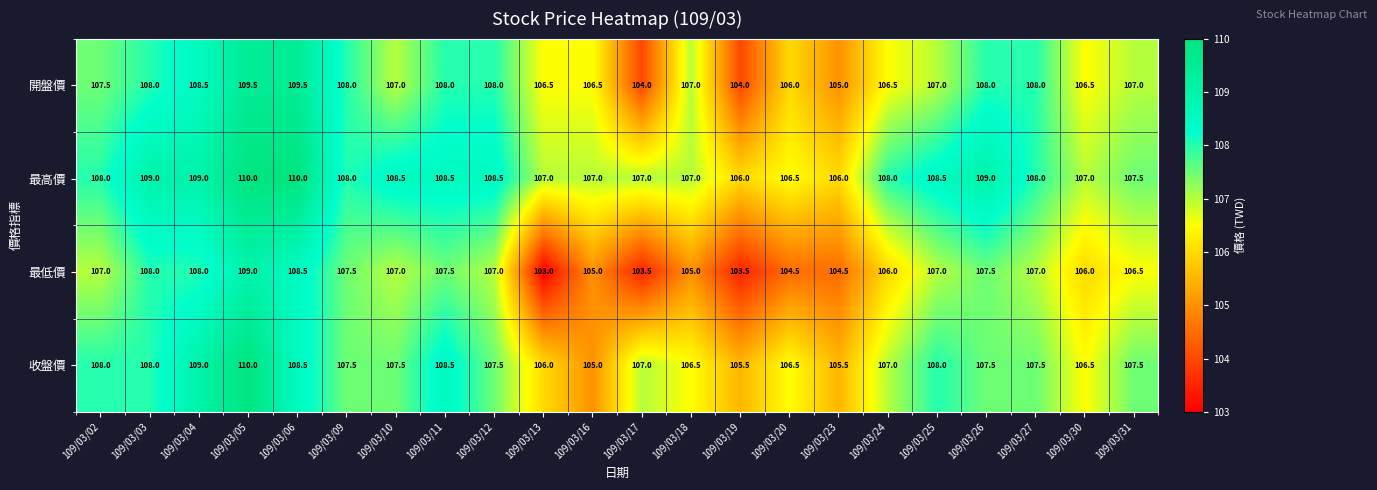

At which label does 收盤價 reach its minimum?

109/03/16